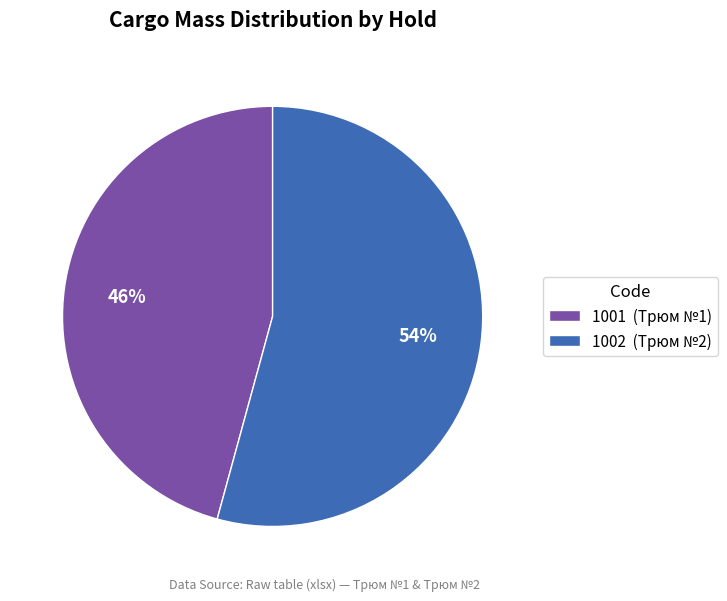

Count the number of slices in the pie.

2